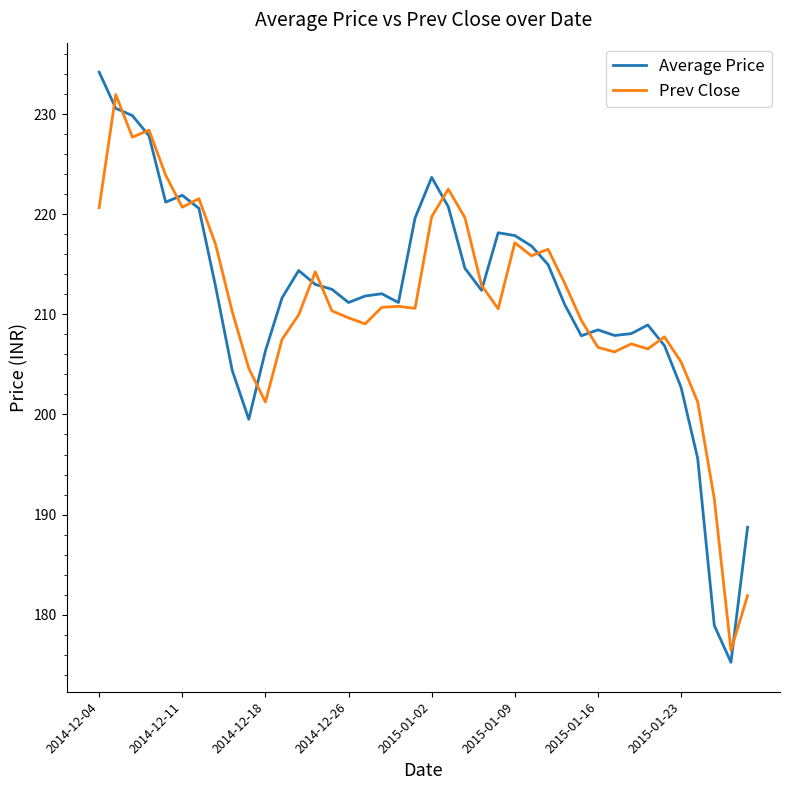

What is the maximum value shown in the chart?

234.2